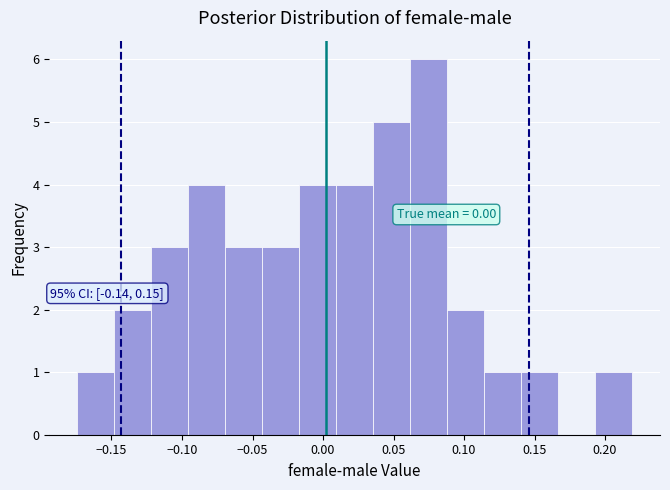

Over which range of the x-axis is the bar tallest?

0.060 to 0.090